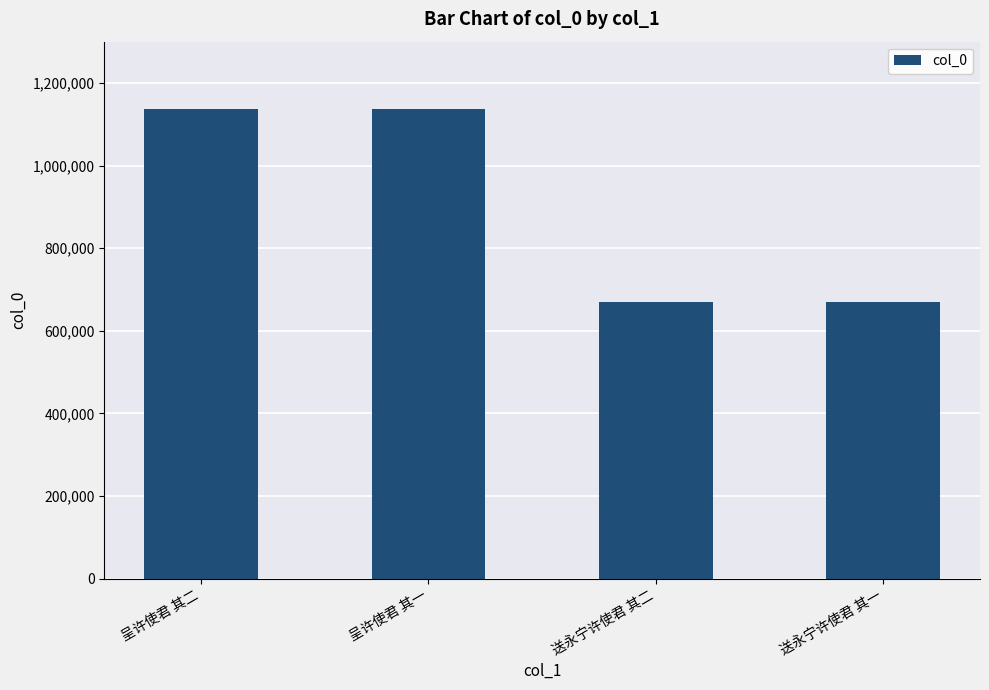

Is it true that the value at 呈许使君 其二 is 1137947?

True